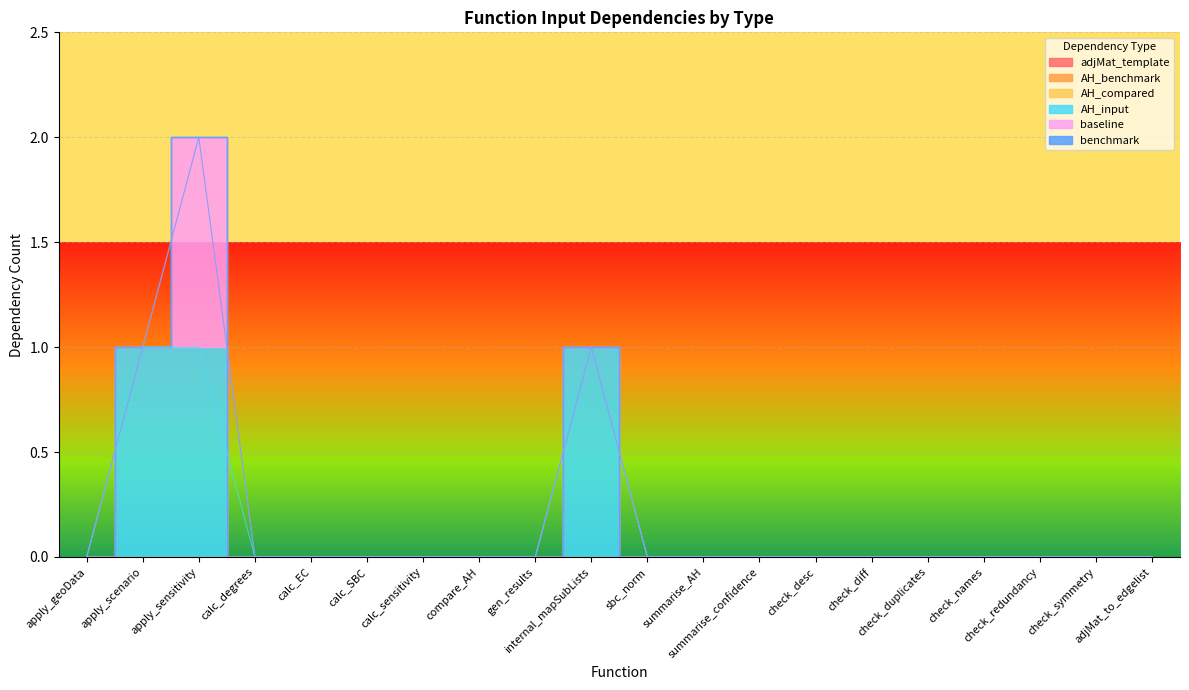

Which category has the lowest value across all series?

apply_geoData